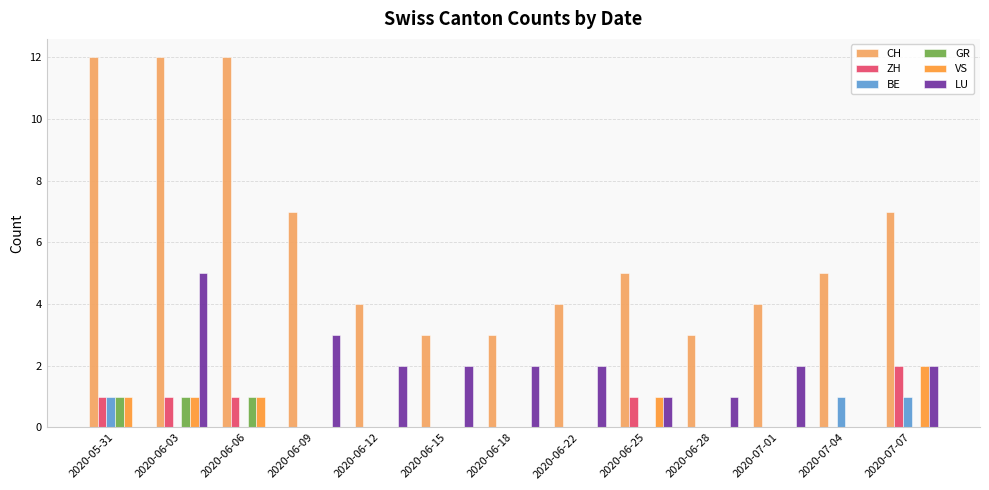

Count the number of categories in the chart.

13